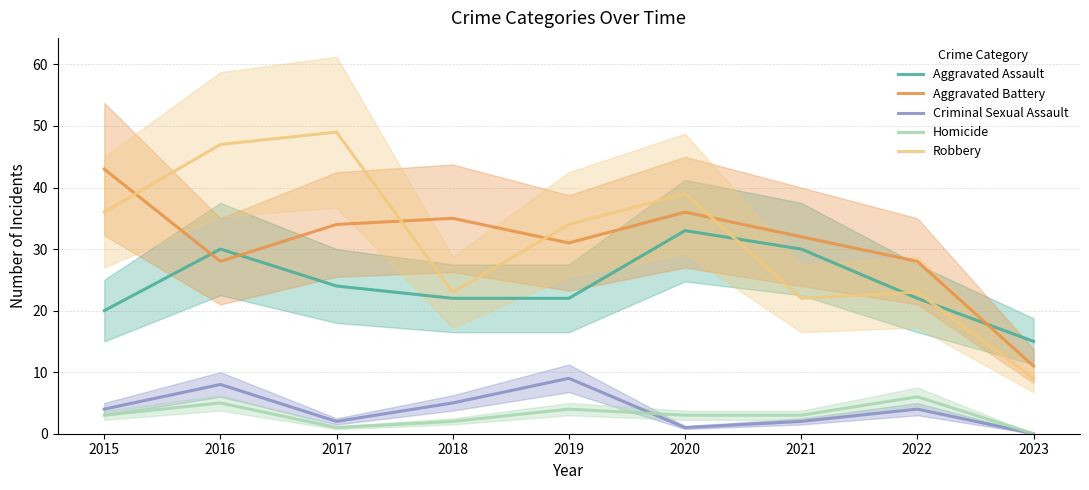

At which category is the sum across all series the highest?

2016